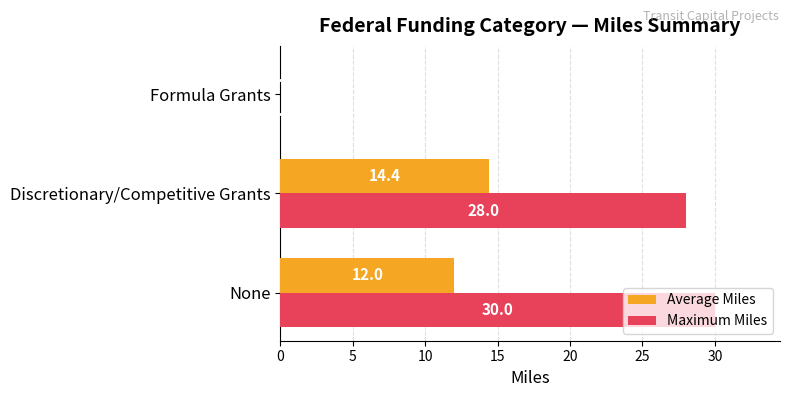

How many categories are shown in the chart?

3